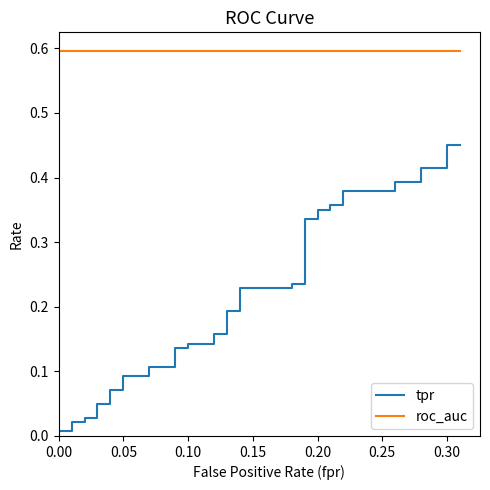

True or false: roc_auc and tpr intersect in this chart.

False